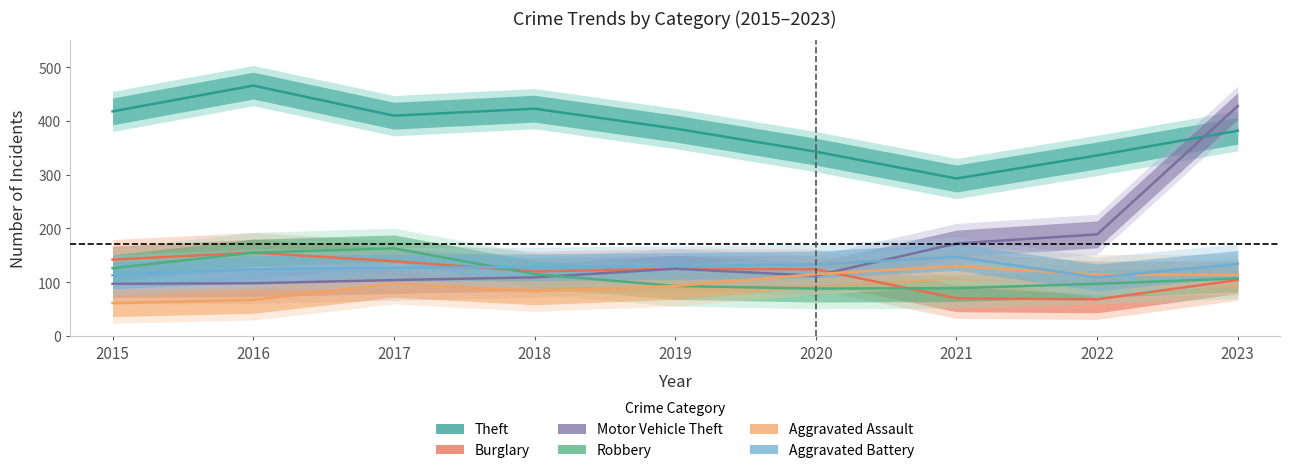

Between which two adjacent categories do Aggravated Battery and Robbery first intersect?

2017 and 2018